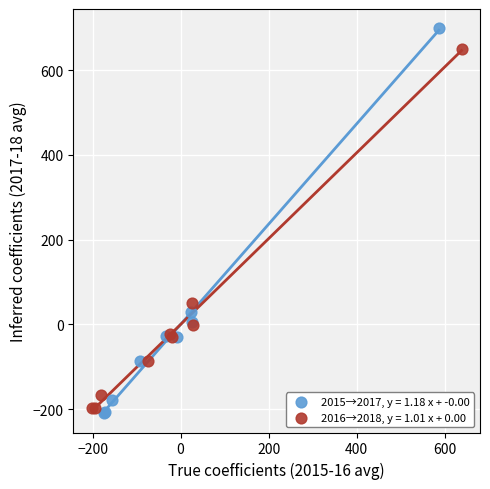

Which series reaches the maximum Y coordinate?

2015→2017, y = 1.18 x + -0.00